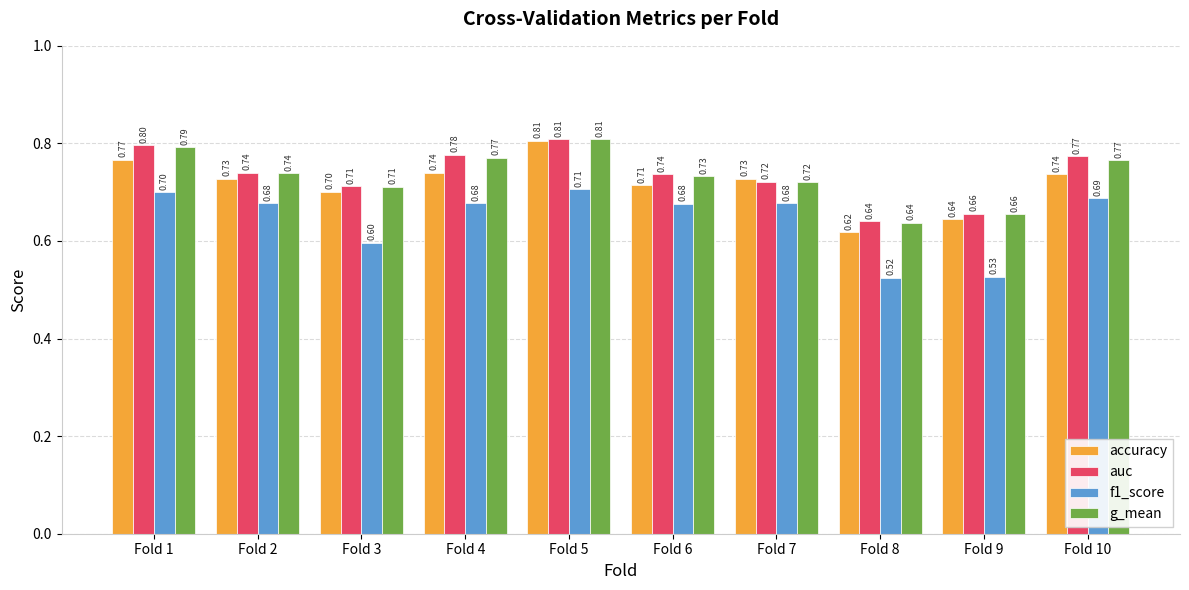

How many accuracy values are between 0 and 1?

10